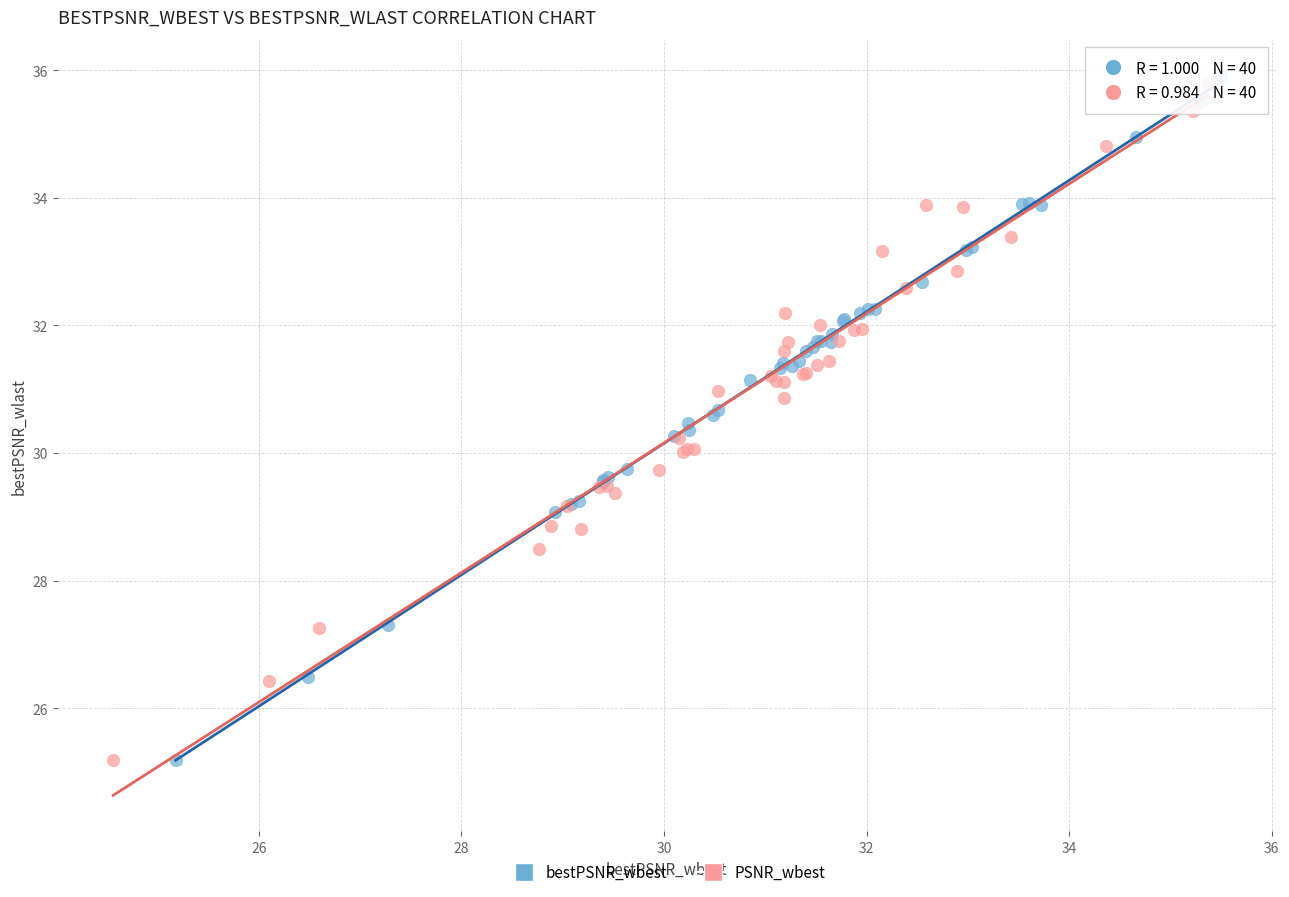

Which series has the widest spread of Y values?

bestPSNR_wbest